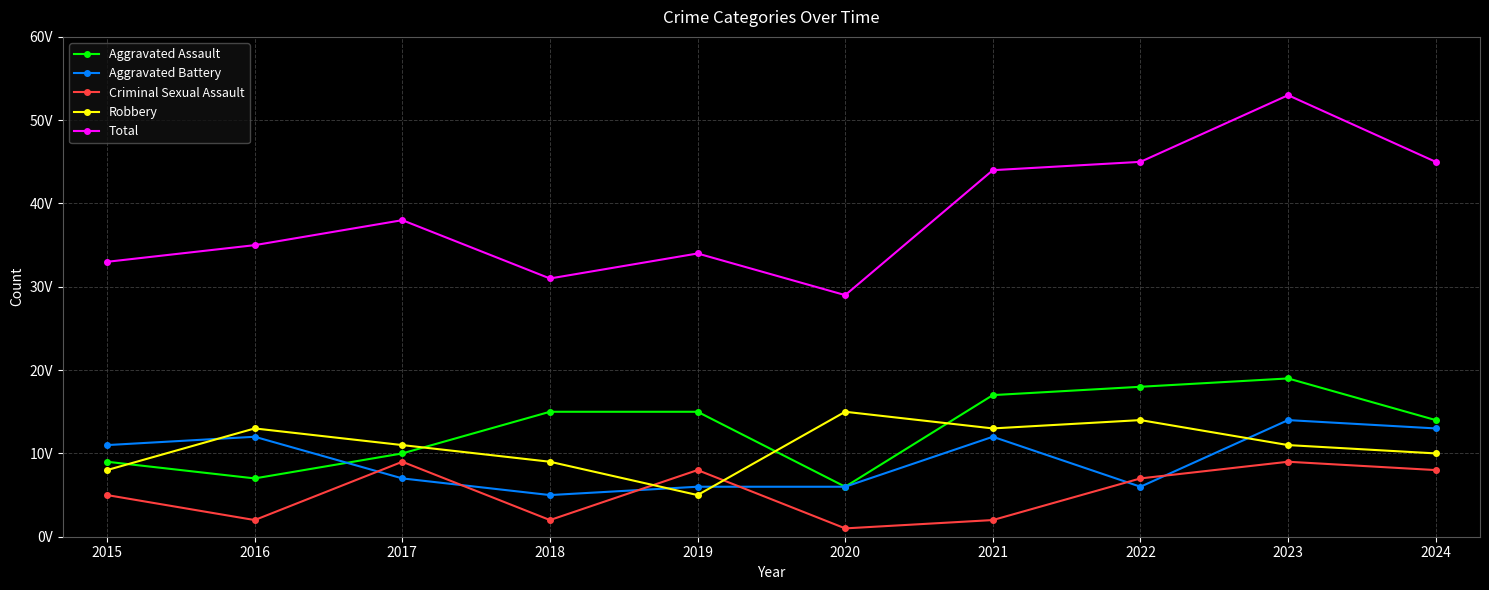

What value does the Criminal Sexual Assault series have at 2016?

2